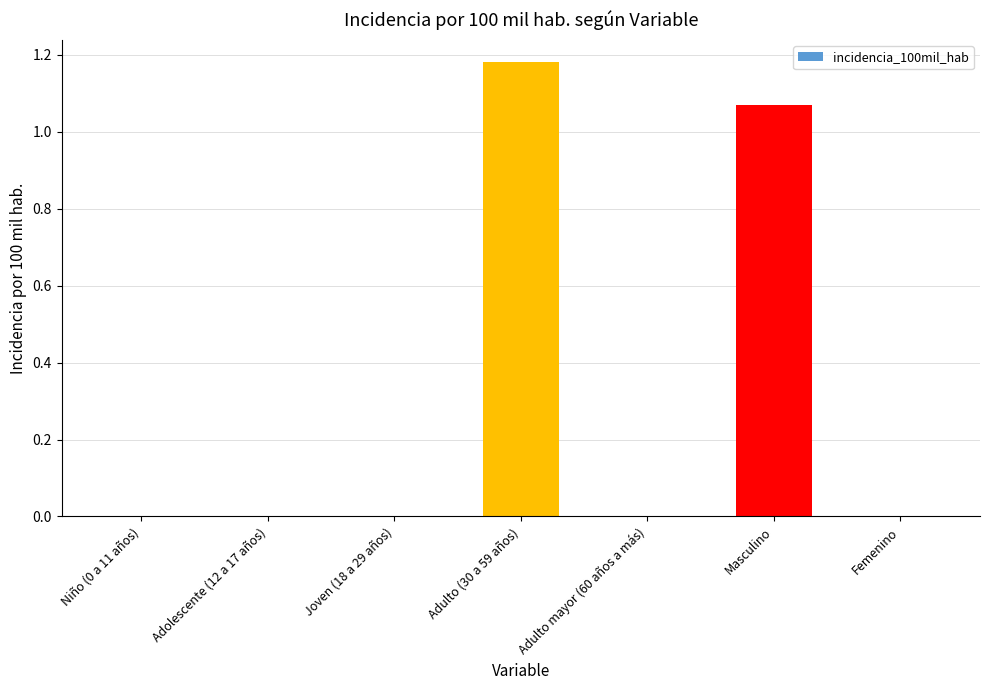

What is the change in value from Adolescente (12 a 17 años) to Masculino?

+1.1